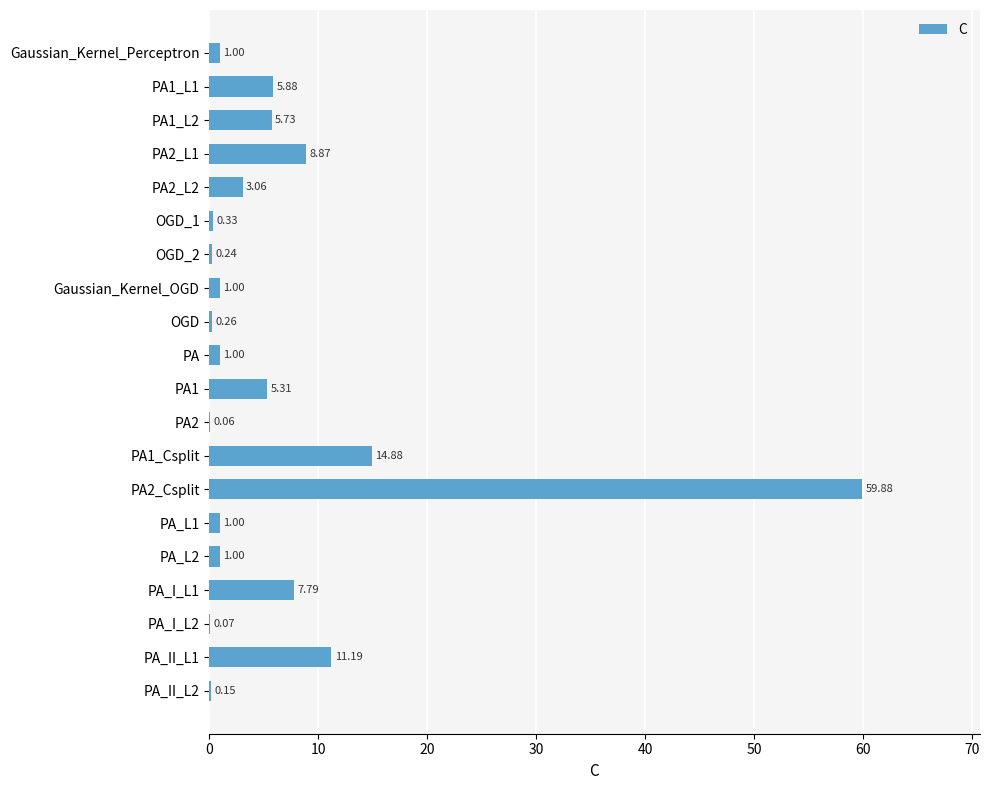

What is the sum of the values at OGD_1 and PA_II_L2?

0.5